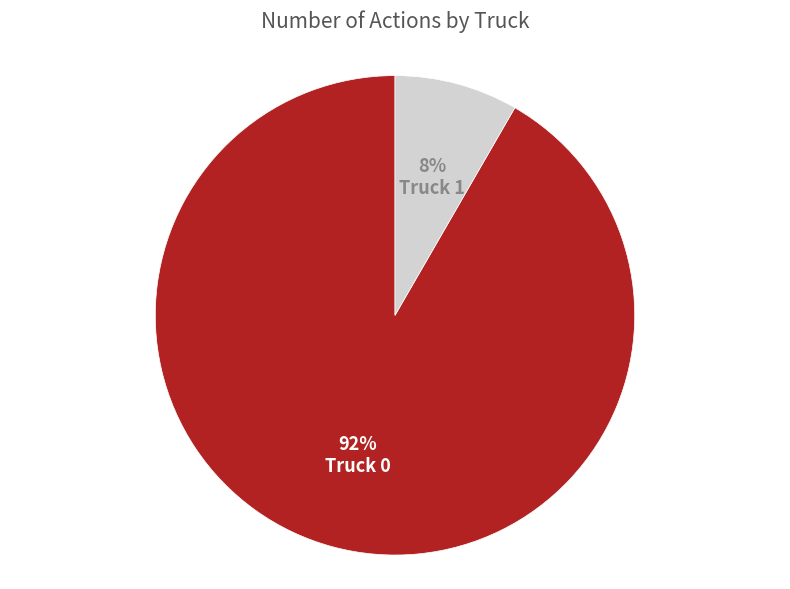

To the nearest percent, what is the average slice percentage?

50%